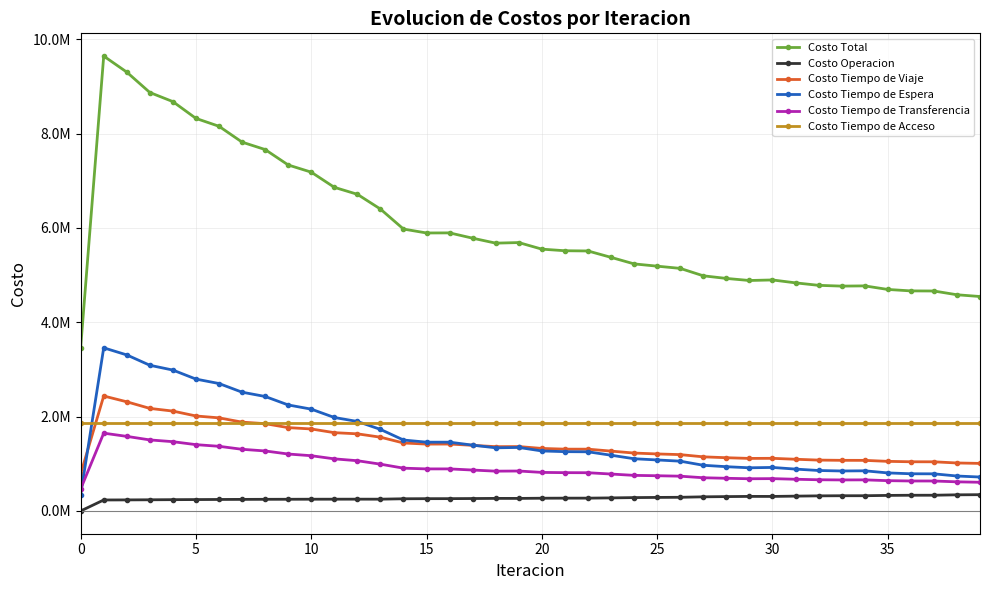

What is the label of the 26th point from the left?

25